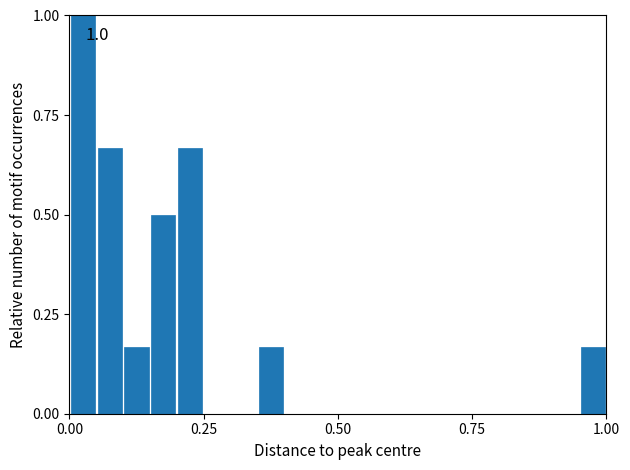

Around what value on the x-axis is the tallest bar? Give the approximate position of its centre, as read against the axis.

0.05